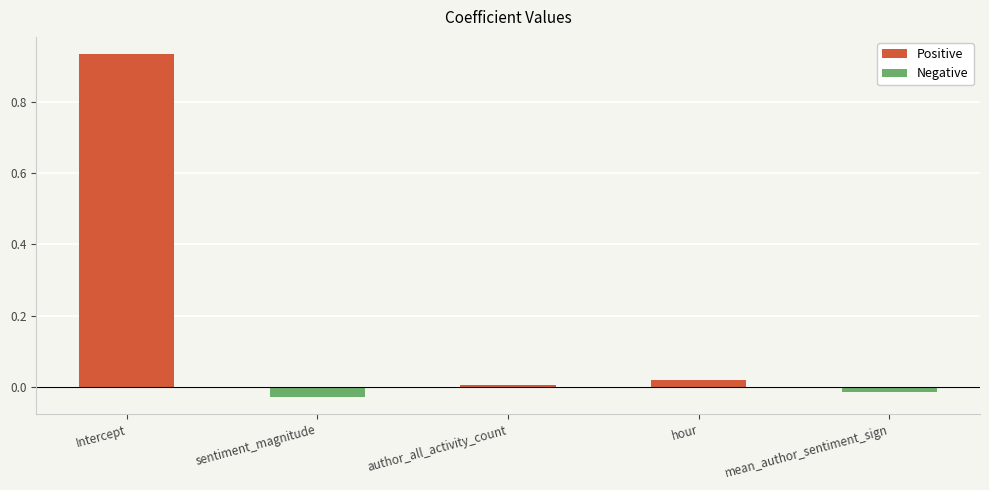

What is the difference between the maximum and second lowest values?

1.0